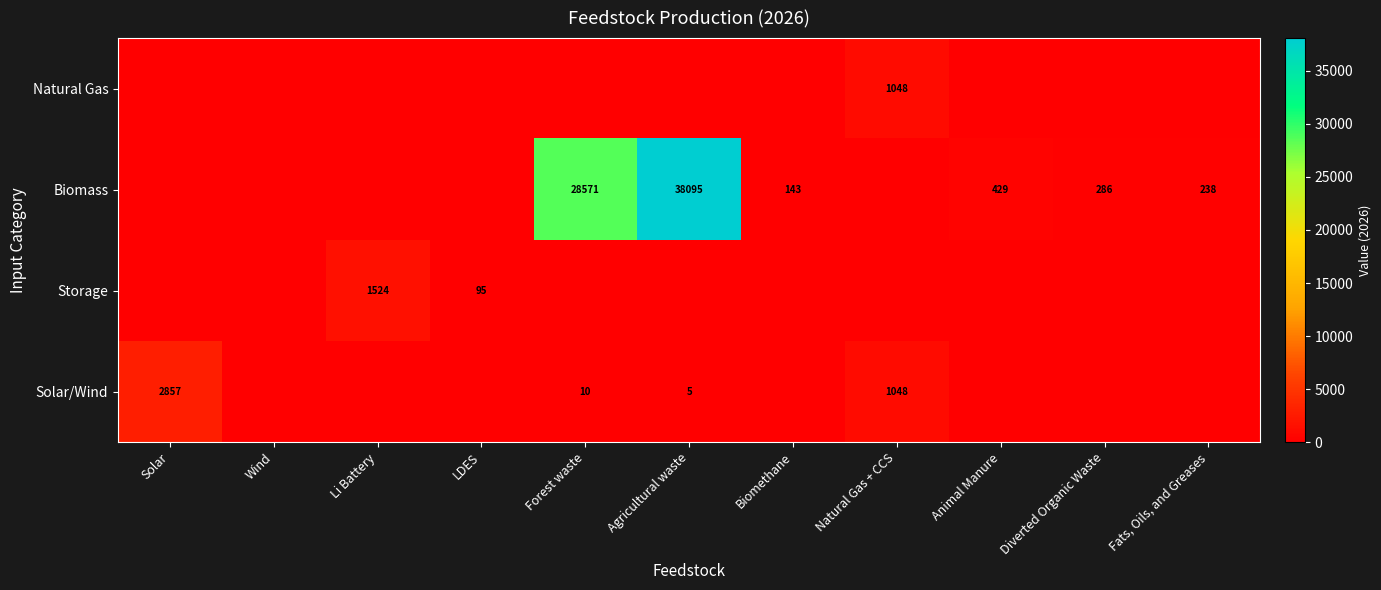

At which category is the sum across all series the highest?

Agricultural waste